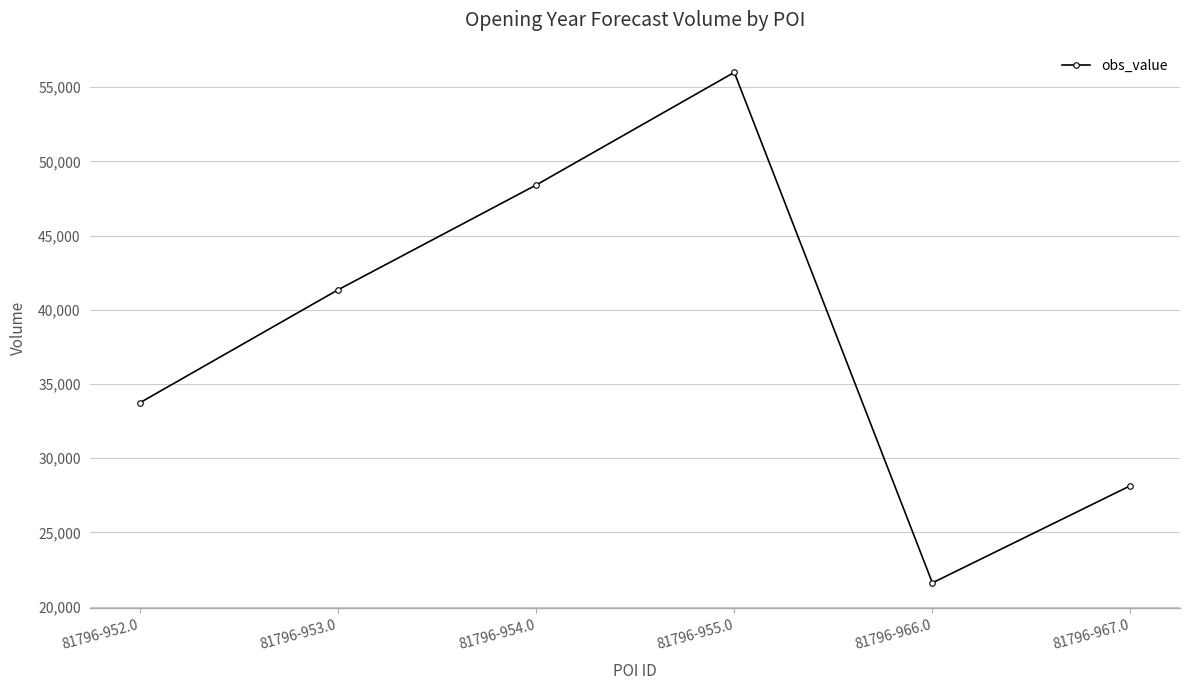

The value at 81796-955.0 is 56000. True or false?

True